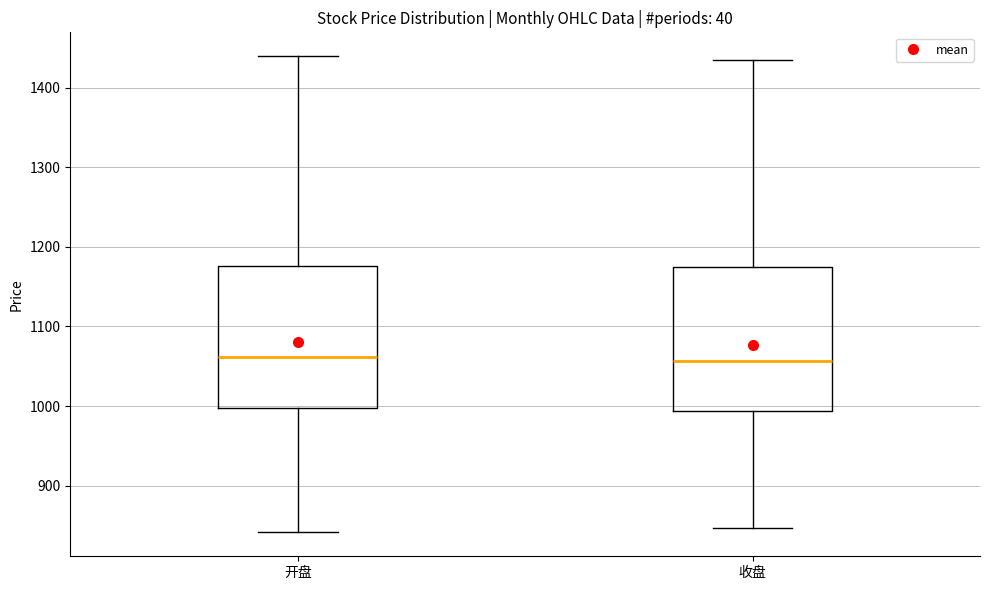

Reading left to right, read every box against the y-axis: the position of its median line, the range the box covers, and the ends of its whiskers. The values are not printed on the chart, so give them approximately, as read against the axis.

开盘: median 1060, box 1000 to 1180, whiskers 840 to 1440
收盘: median 1060, box 990 to 1170, whiskers 850 to 1440